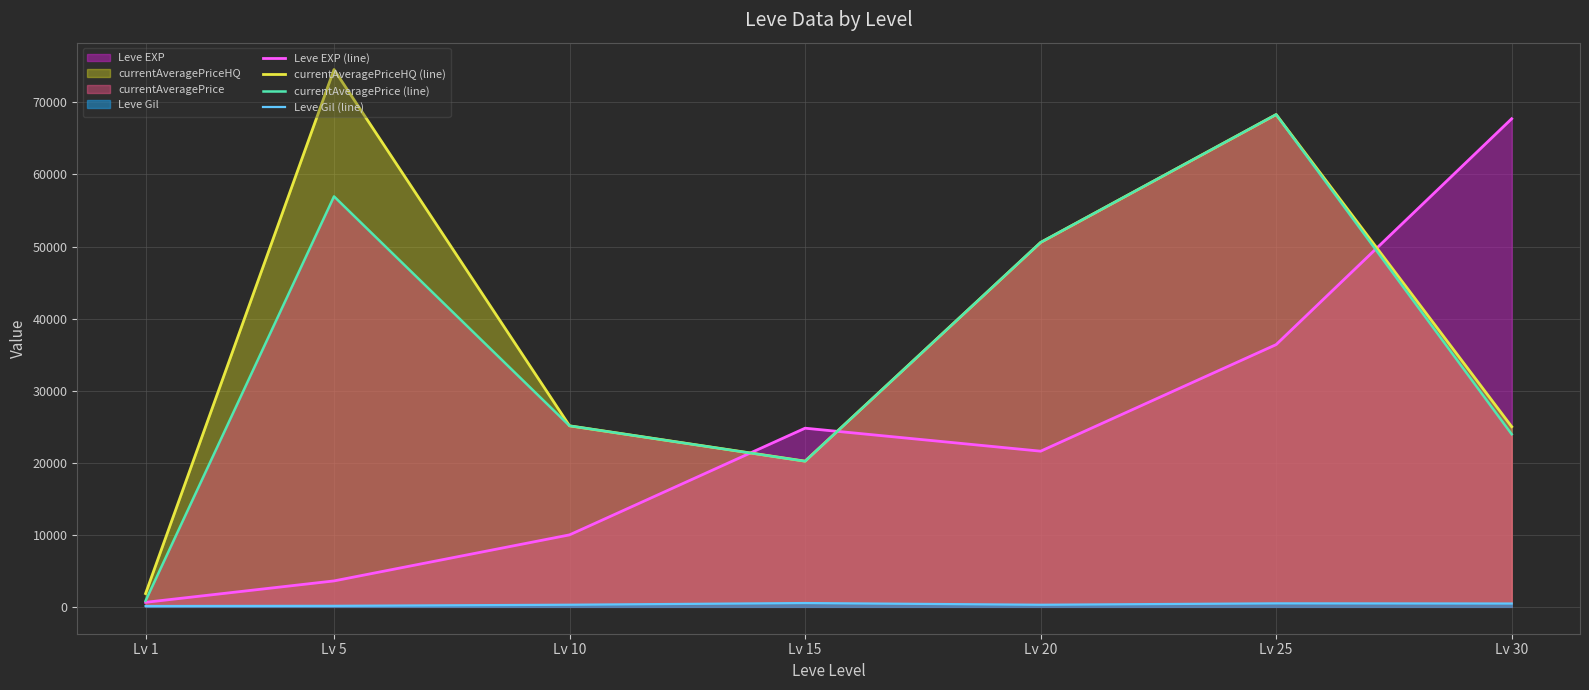

Count the number of categories in the chart.

7